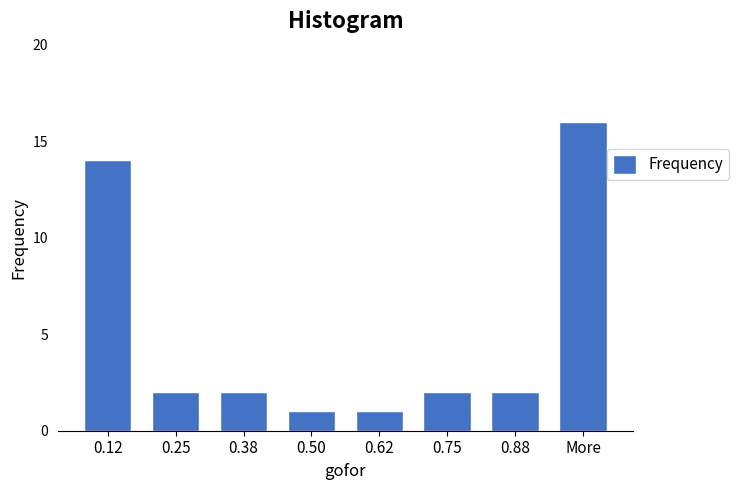

Reading left to right, what are all the values shown in this chart?

14	2	2	1	1	2	2	16